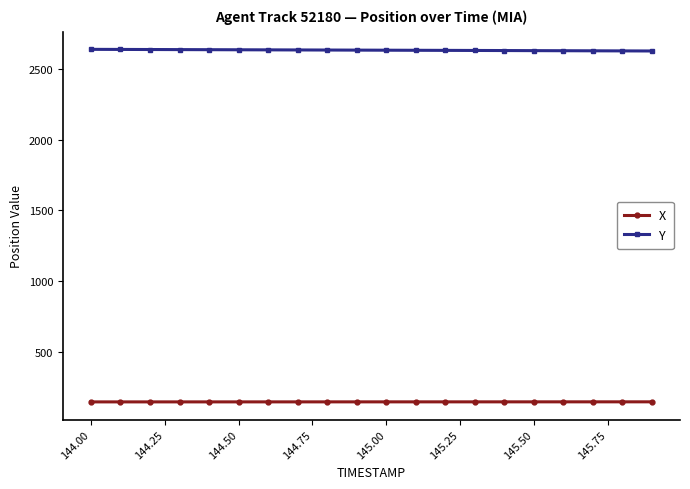

True or false: Y and X cross at least once.

False